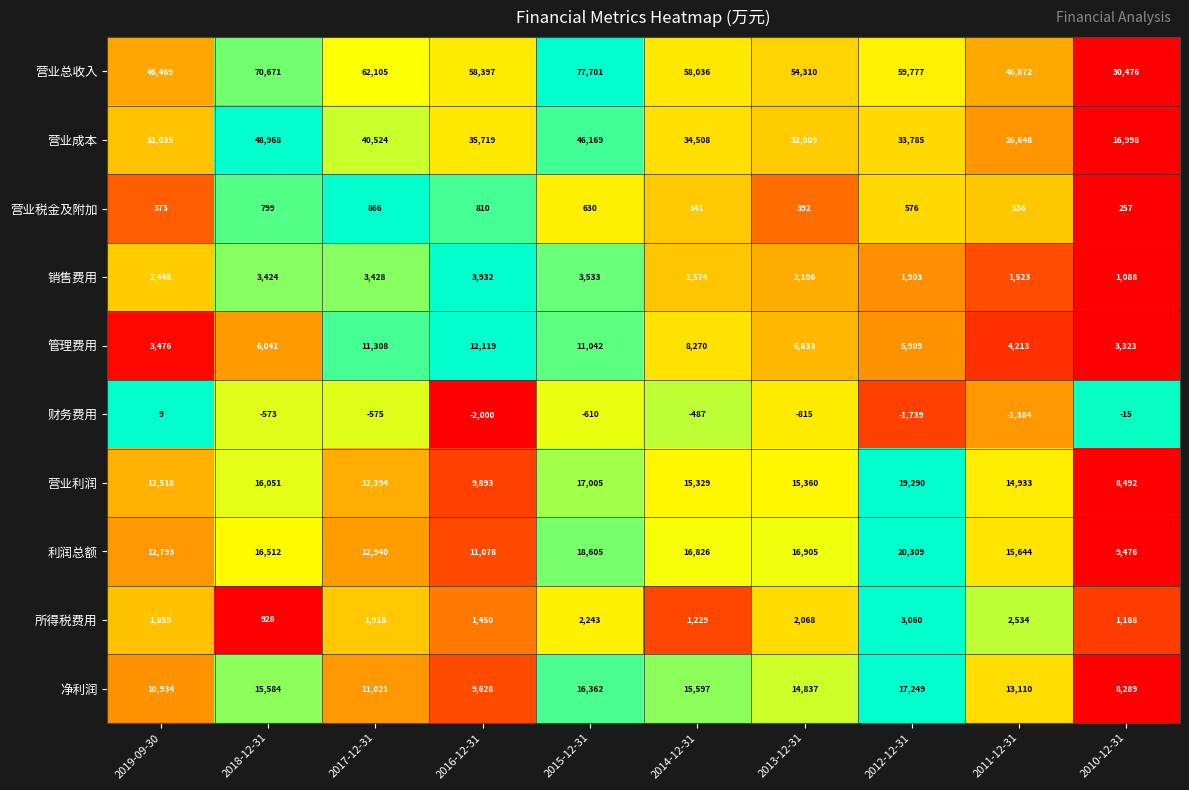

The 管理费用 series shows 3998 at 2013-12-31. True or false?

False